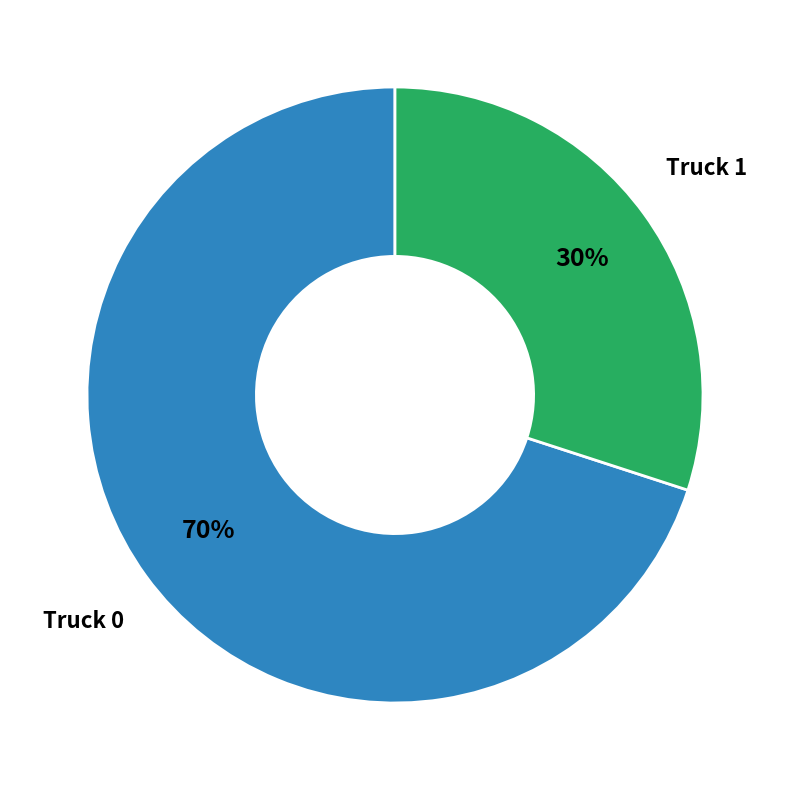

Is there a majority slice in this chart?

Yes